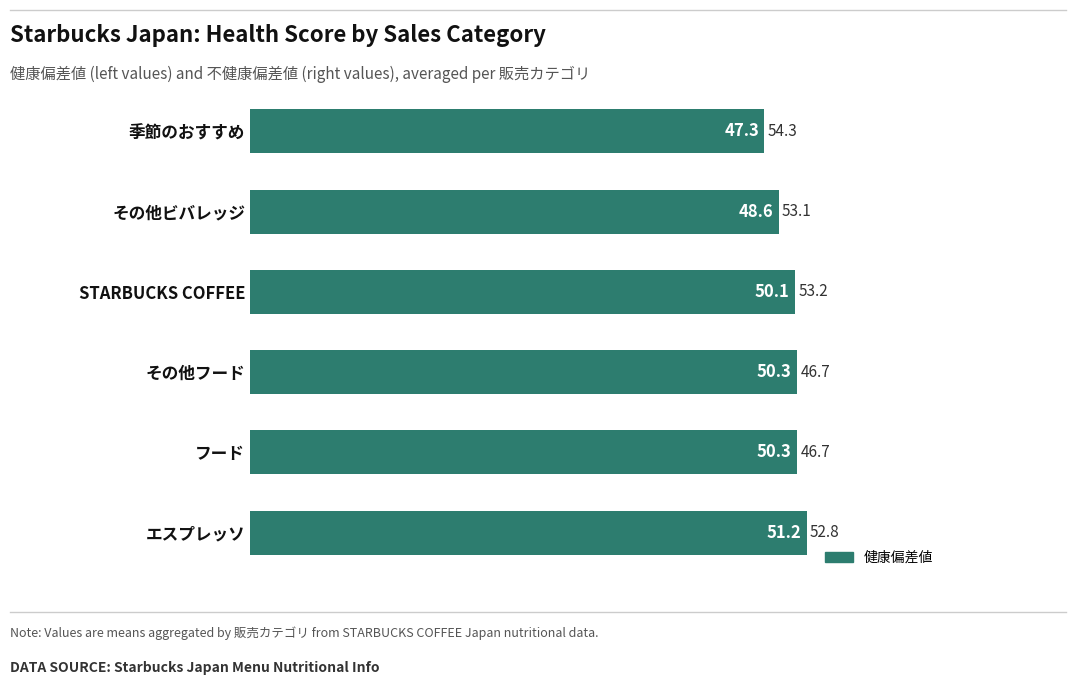

True or false: the data shows 50.3 at その他フード.

True